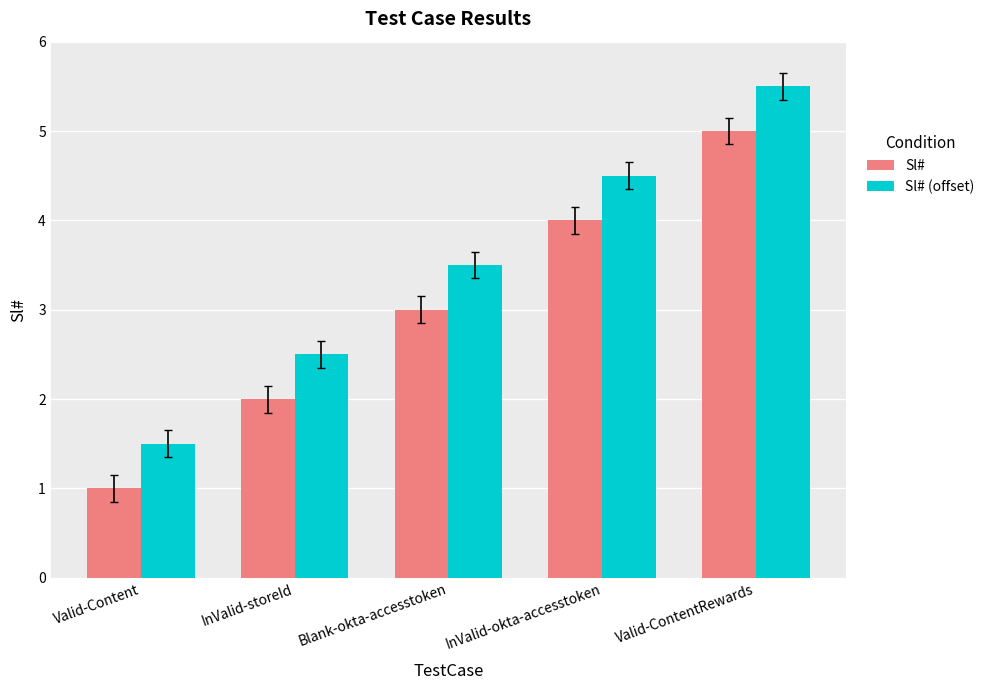

What is the greatest value displayed?

5.5